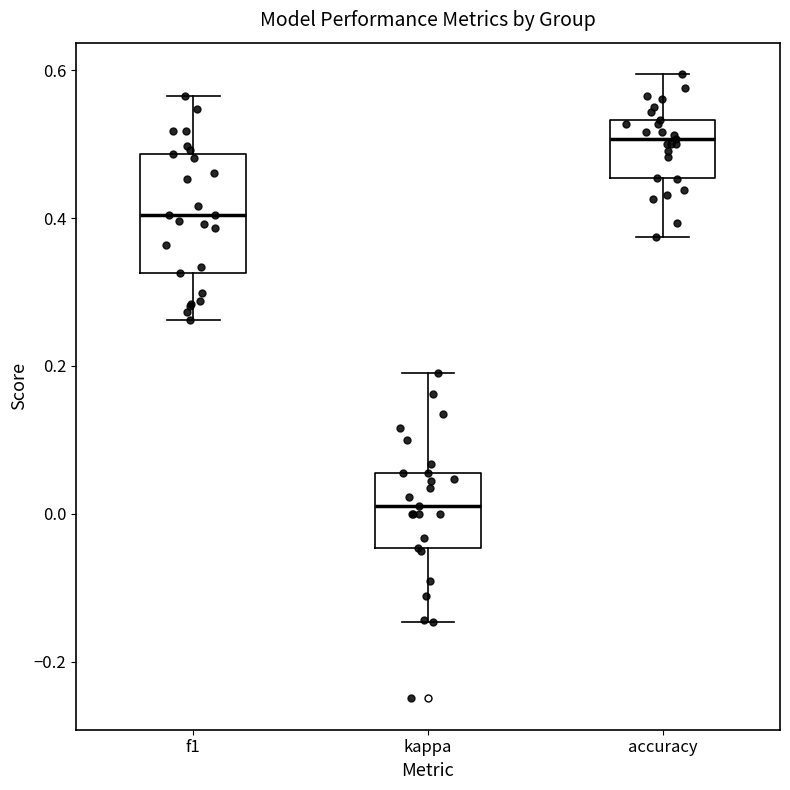

Reading left to right, read every box against the y-axis: the position of its median line, the range the box covers, and the ends of its whiskers. The values are not printed on the chart, so give them approximately, as read against the axis.

f1: median 0.40, box 0.32 to 0.48, whiskers 0.26 to 0.56
kappa: median 0.00, box -0.04 to 0.06, whiskers -0.14 to 0.20
accuracy: median 0.50, box 0.46 to 0.54, whiskers 0.38 to 0.60